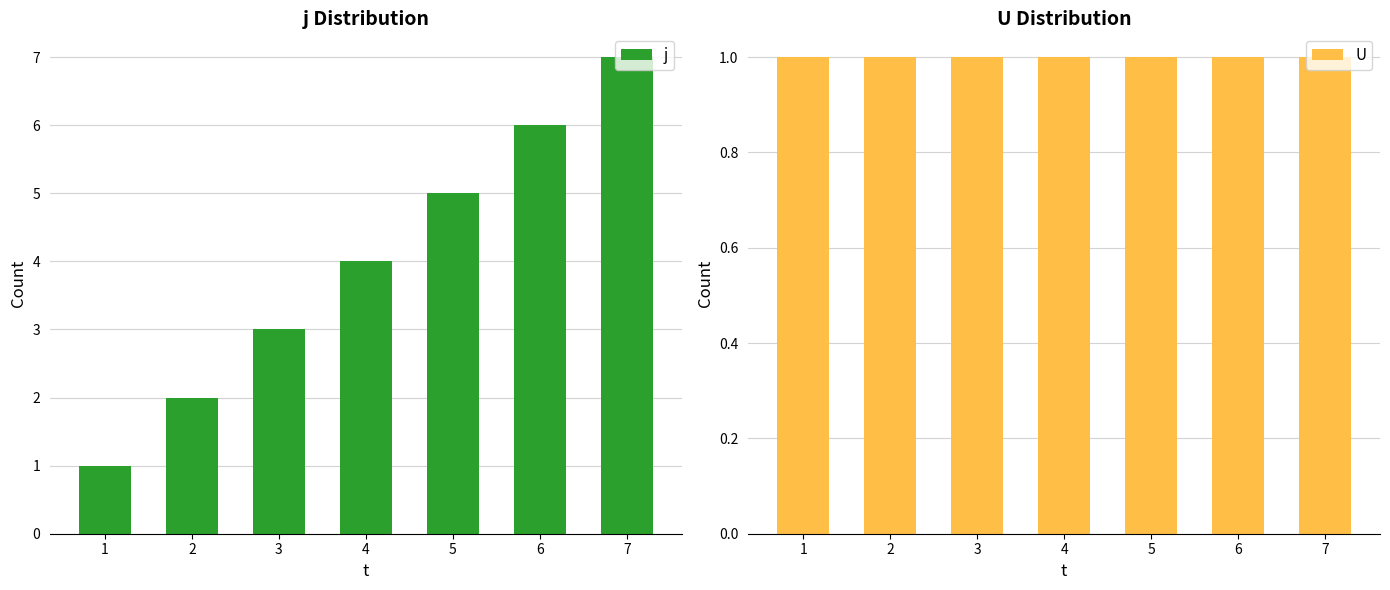

Which series has the largest total across all categories?

j